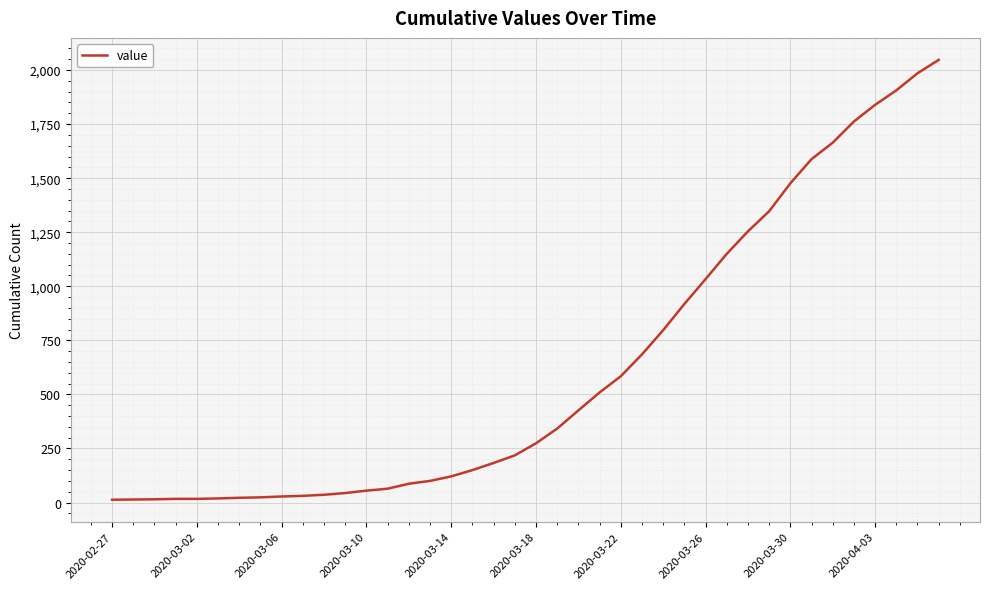

What is the greatest value displayed?

2047